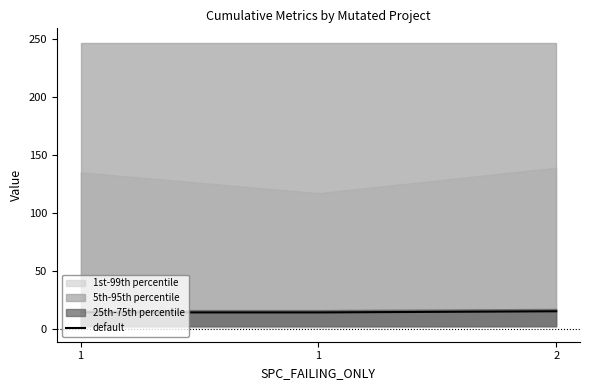

Rank the categories by value from highest to lowest.

2, 1, 1